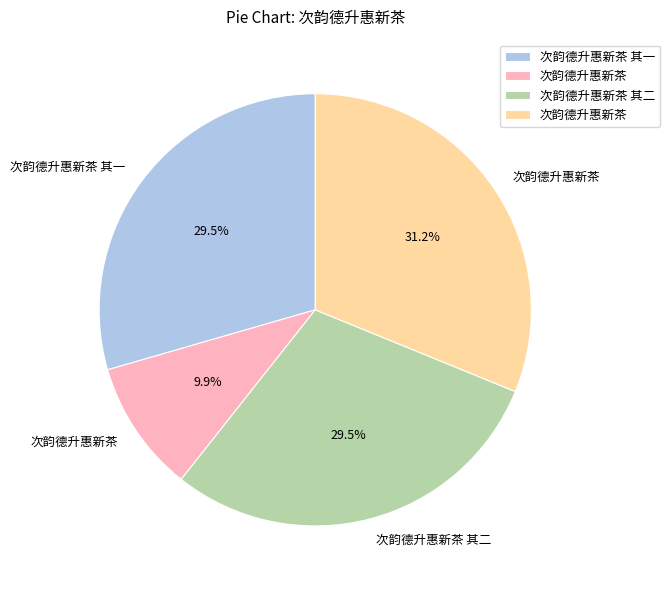

How many segments does this pie chart have?

4